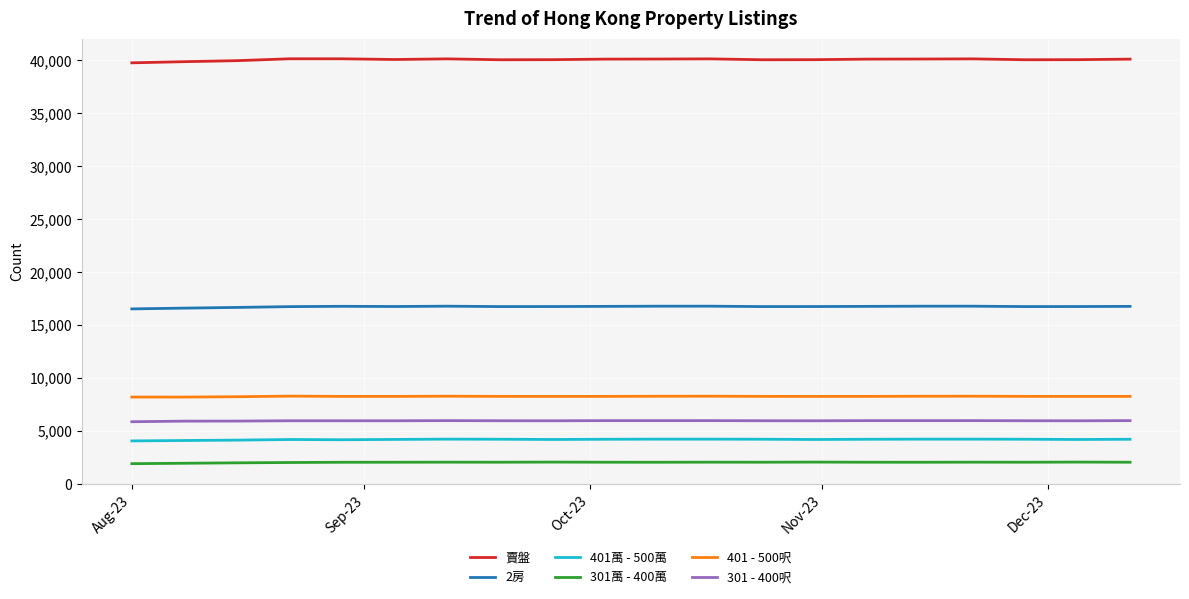

Count the number of data series in this chart.

6